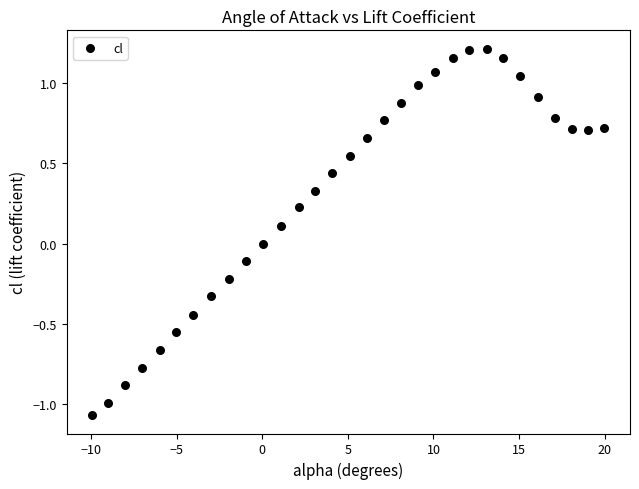

What is the range of X values (max minus min)?

29.9